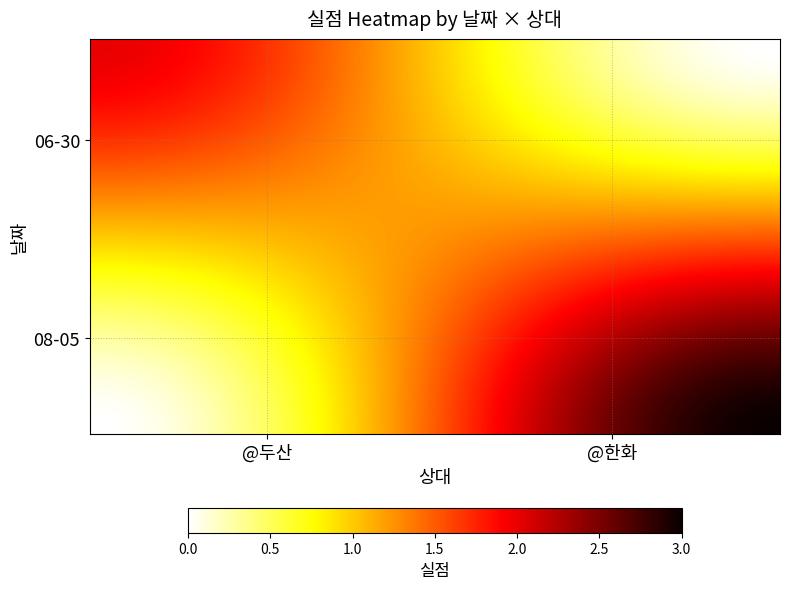

Reading left to right, extract all data points from this chart.

06-30: @두산=2	@한화=0
08-05: @두산=0	@한화=3